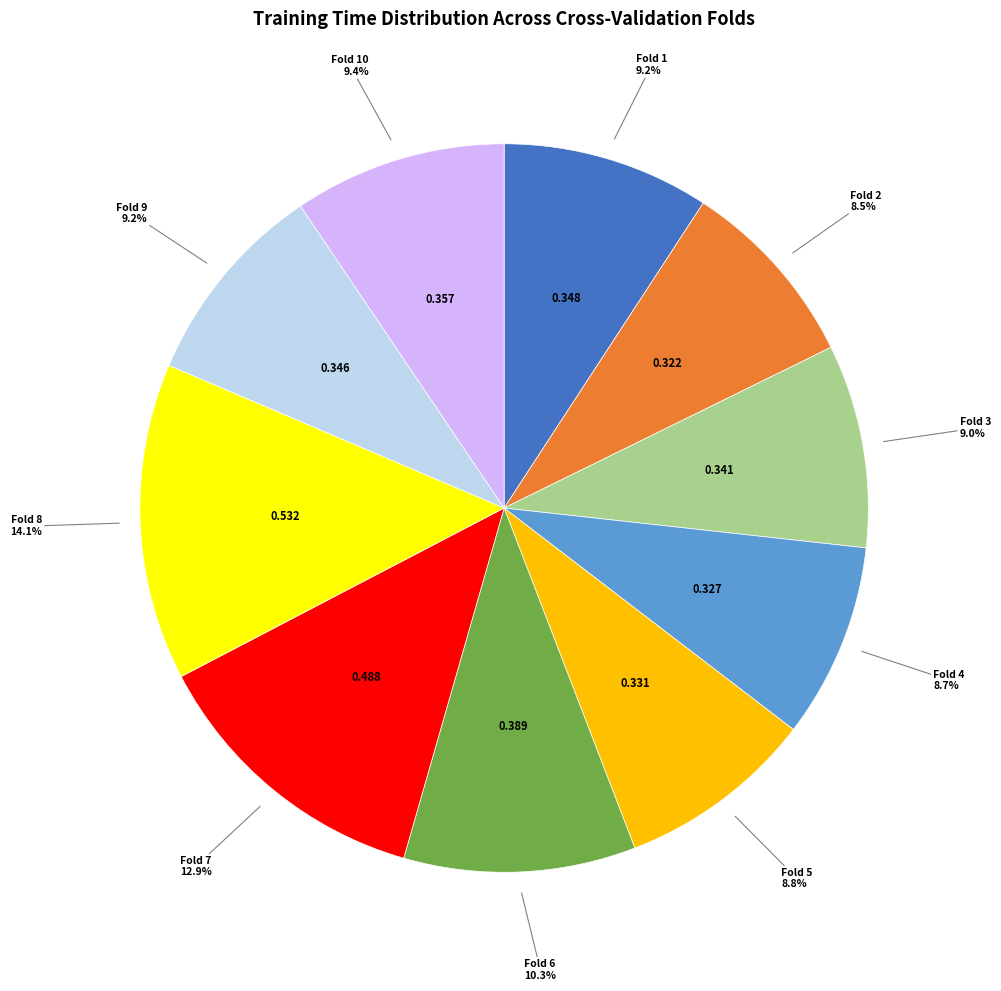

To the nearest percent, what portion does Fold 8 represent?

14%